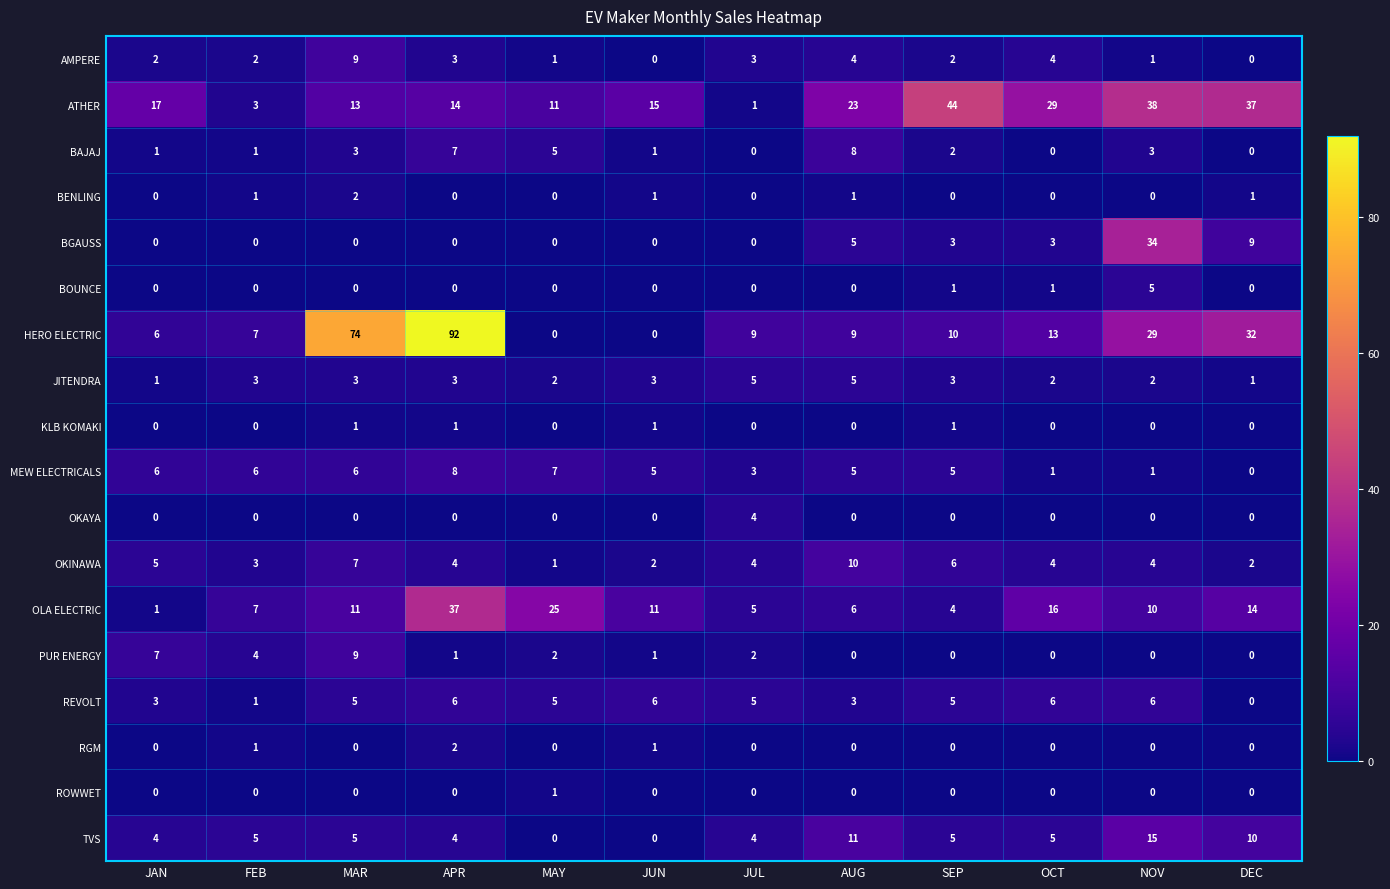

Is it true that OKINAWA equals 8 at SEP?

False